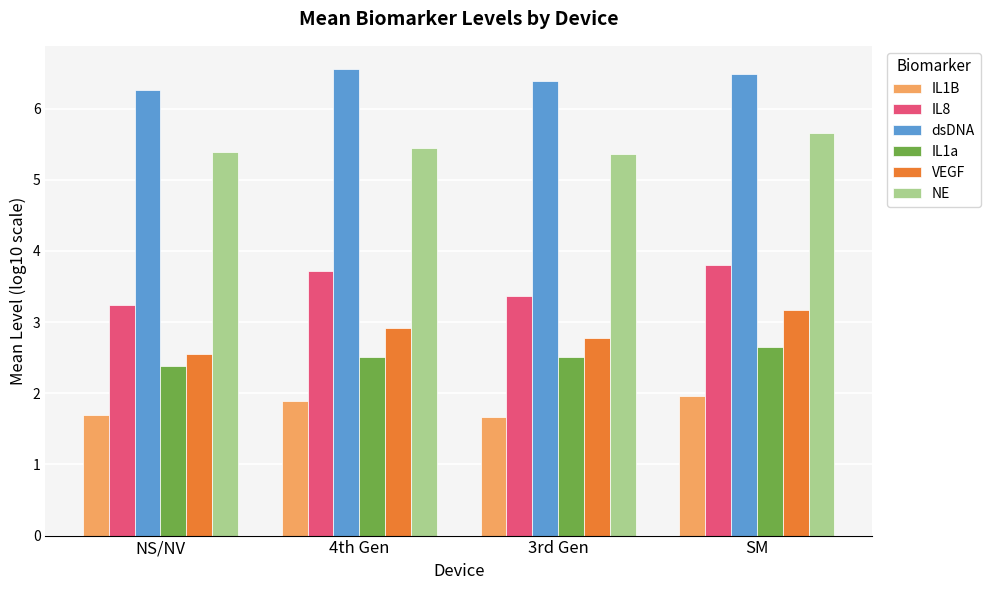

Is it true that IL8 equals 3.2 at NS/NV?

True